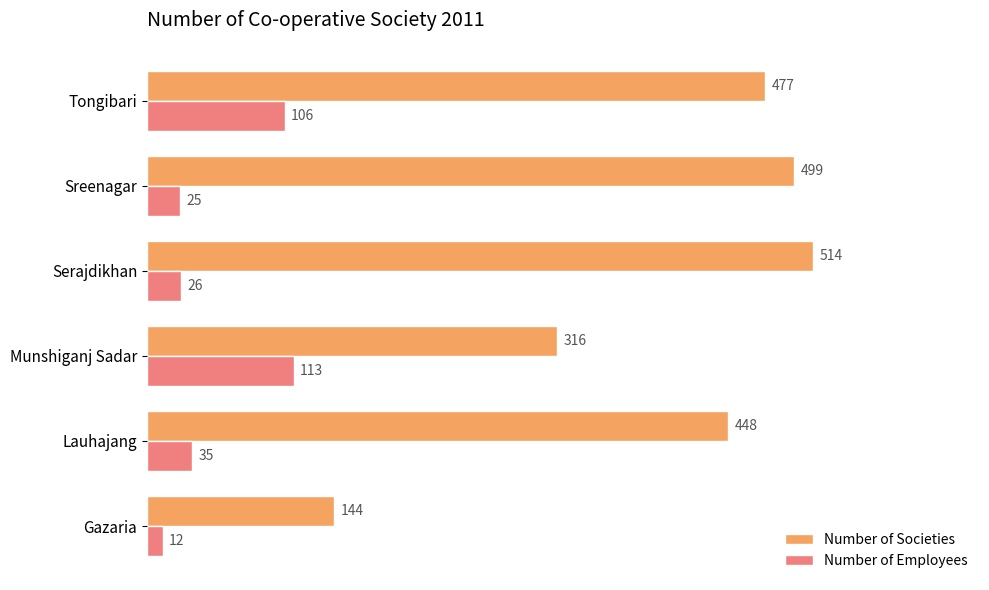

Rank the categories by Number of Employees value from lowest to highest.

Gazaria, Sreenagar, Serajdikhan, Lauhajang, Tongibari, Munshiganj Sadar